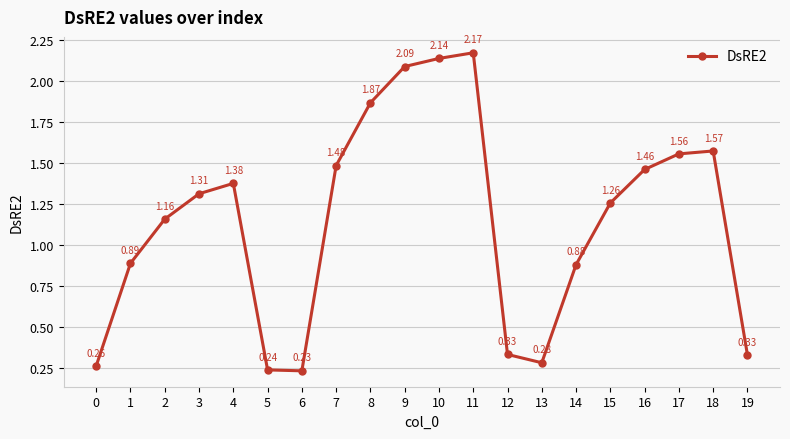

How many points are higher than both their immediate neighbors (excluding endpoints)?

3